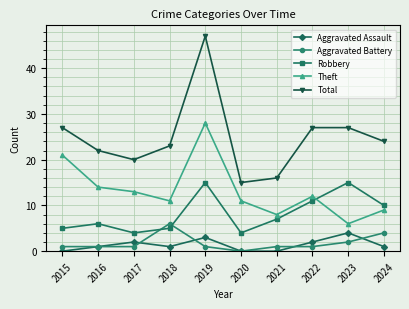

Which series has the widest spread of values?

Total